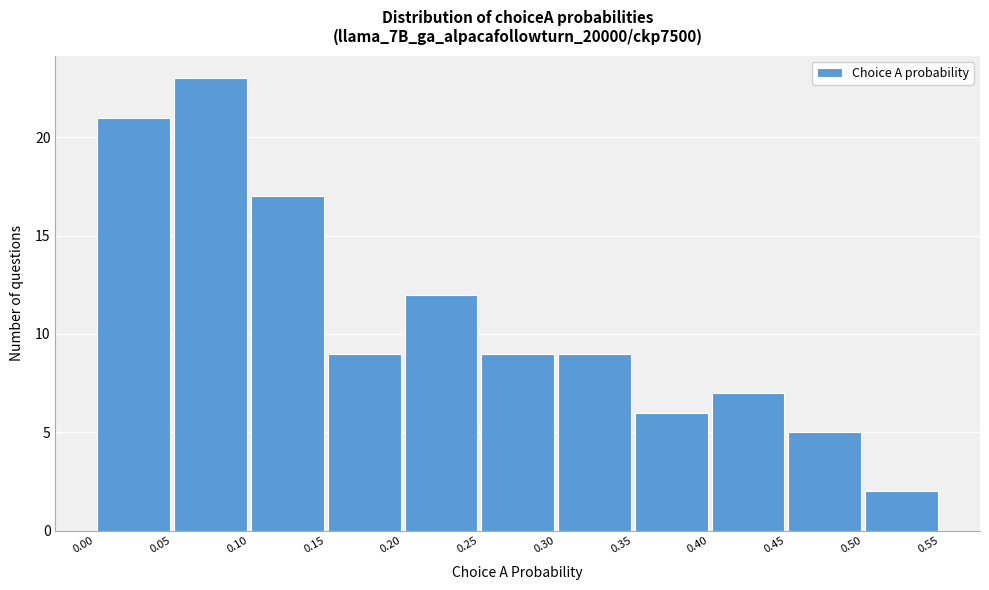

Reading left to right, transcribe this chart: for each bar, give the range it covers on the x-axis and its height. The values are not printed on the chart, so give them approximately, as read against the axis.

0.00 to 0.05: 21
0.05 to 0.10: 23
0.10 to 0.15: 17
0.15 to 0.20: 9
0.20 to 0.25: 12
0.25 to 0.30: 9
0.30 to 0.35: 9
0.35 to 0.40: 6
0.40 to 0.45: 7
0.45 to 0.50: 5
0.50 to 0.55: 2